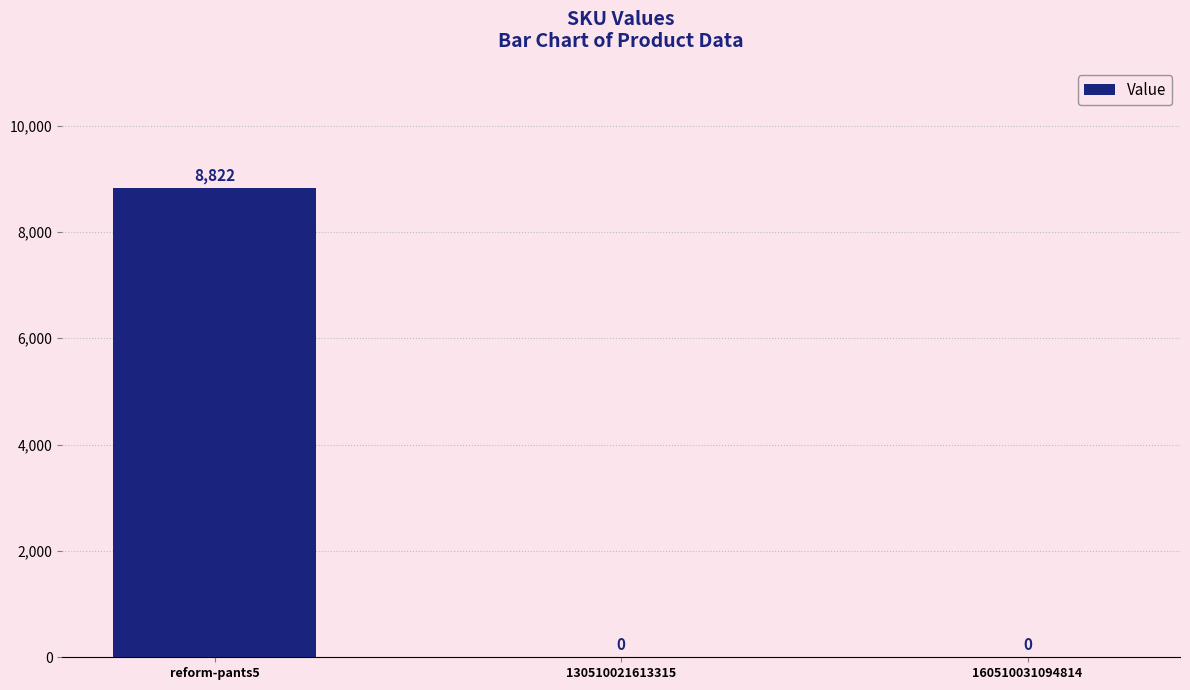

The value at reform-pants5 is 3059. True or false?

False